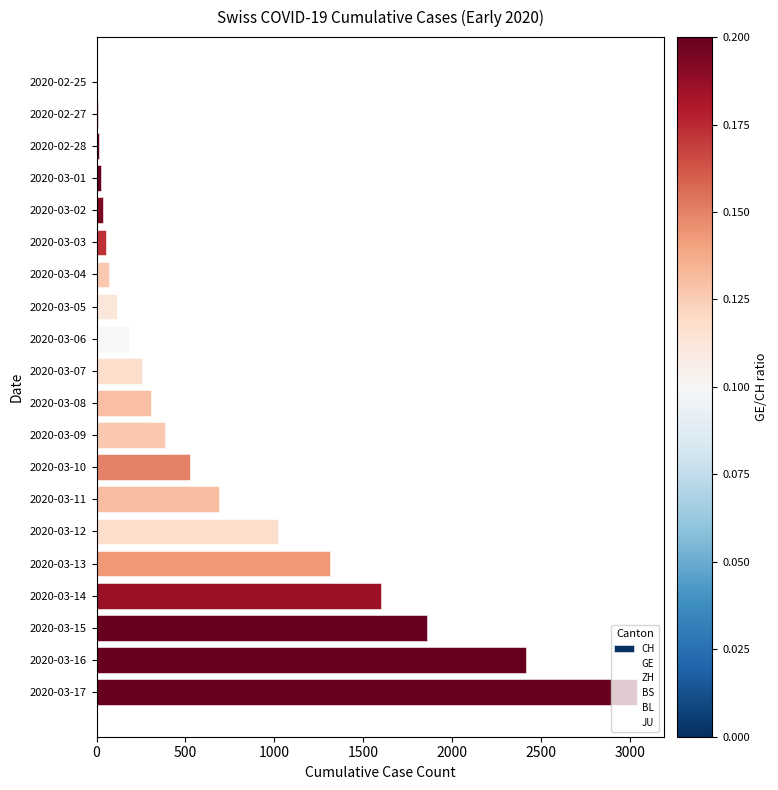

What is the sum of all values?

13898